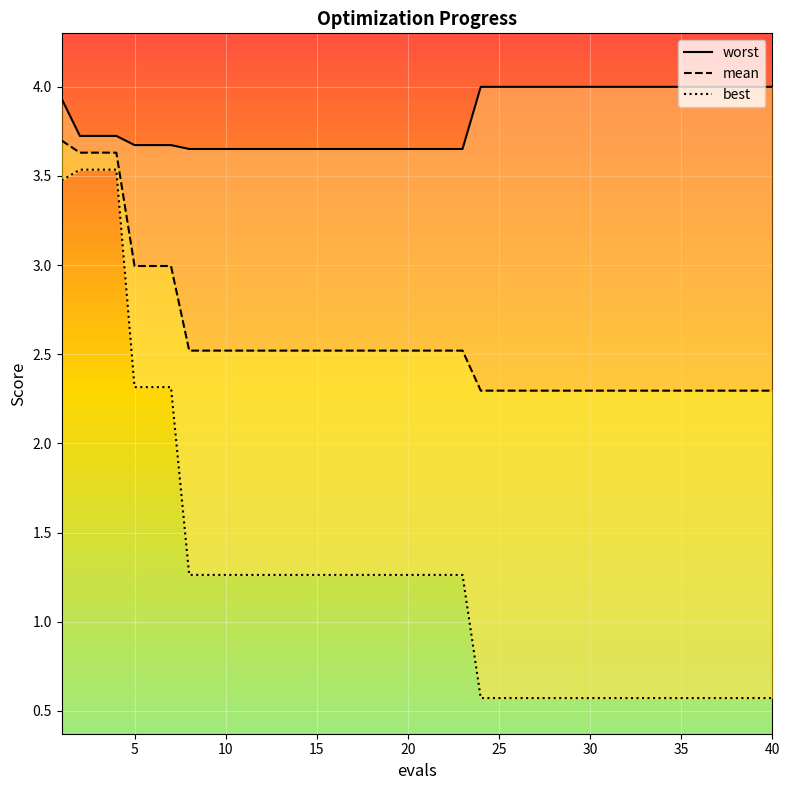

Is the value of worst at 38 greater than the value of best at 35?

Yes